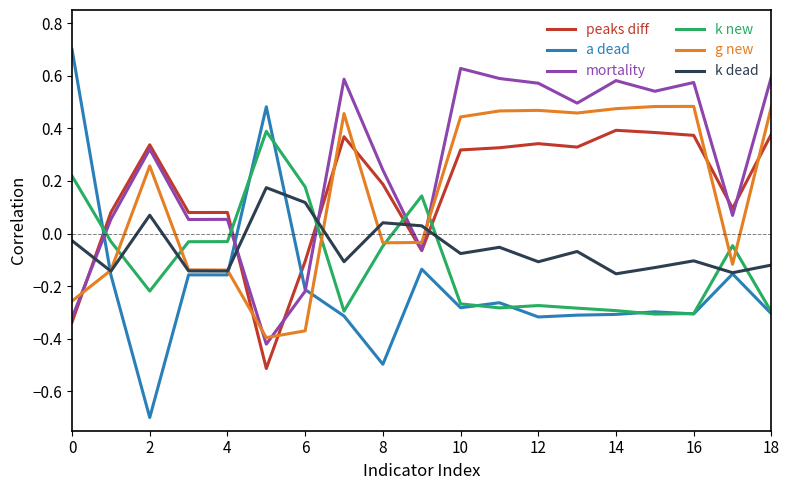

Does the chart have visible grid lines?

No